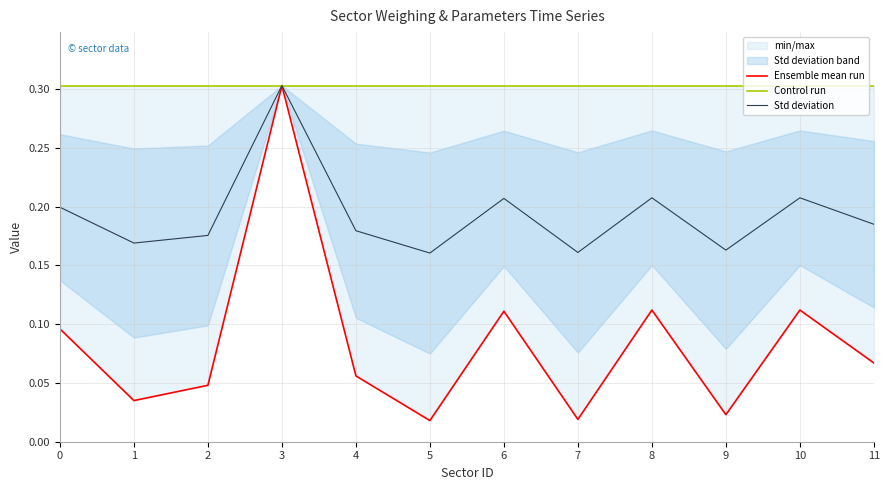

At which label does Ensemble mean run reach its minimum?

5